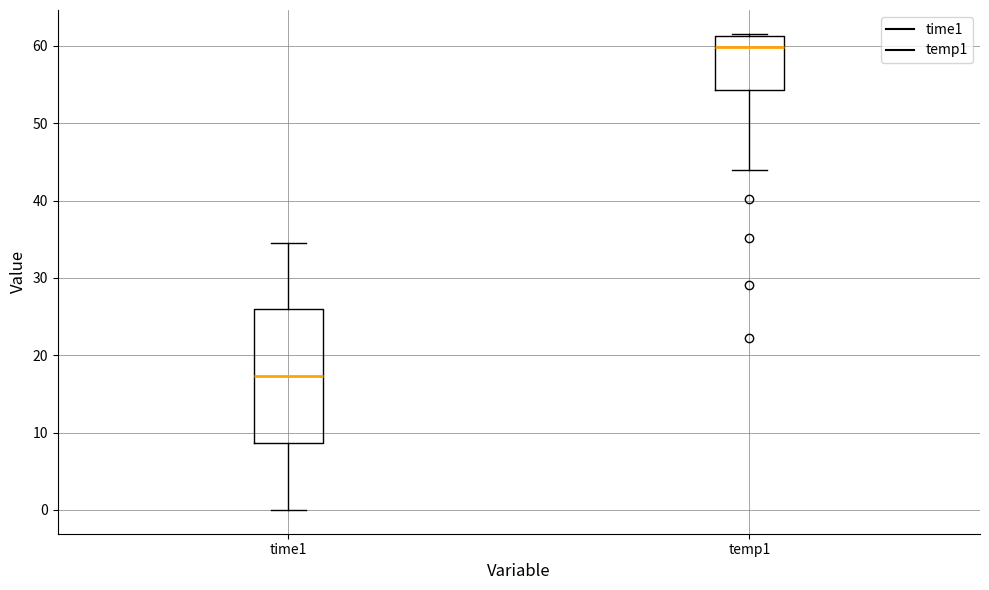

Where does the lower whisker of the box for time1 end on the y-axis? The values are not printed on the chart, so give them approximately, as read against the axis.

0